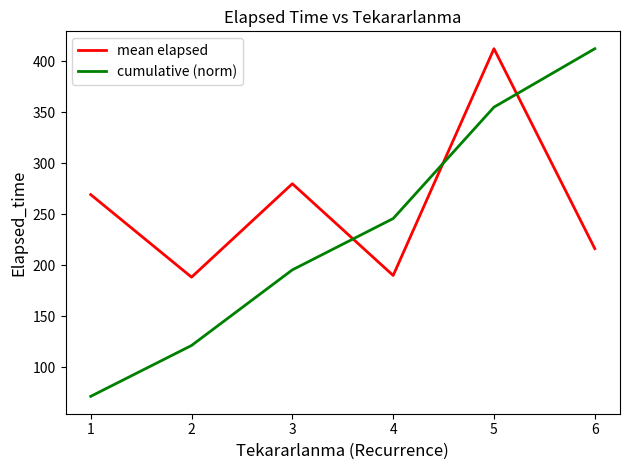

What is the lowest value of the cumulative (norm) series?

71.4